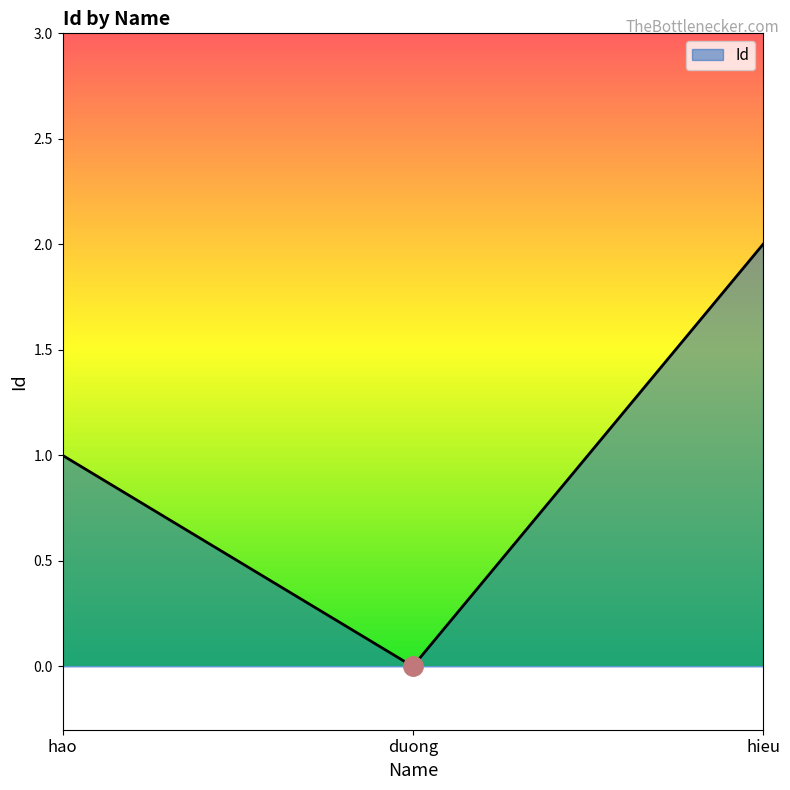

How many values are between 0 and 2?

3